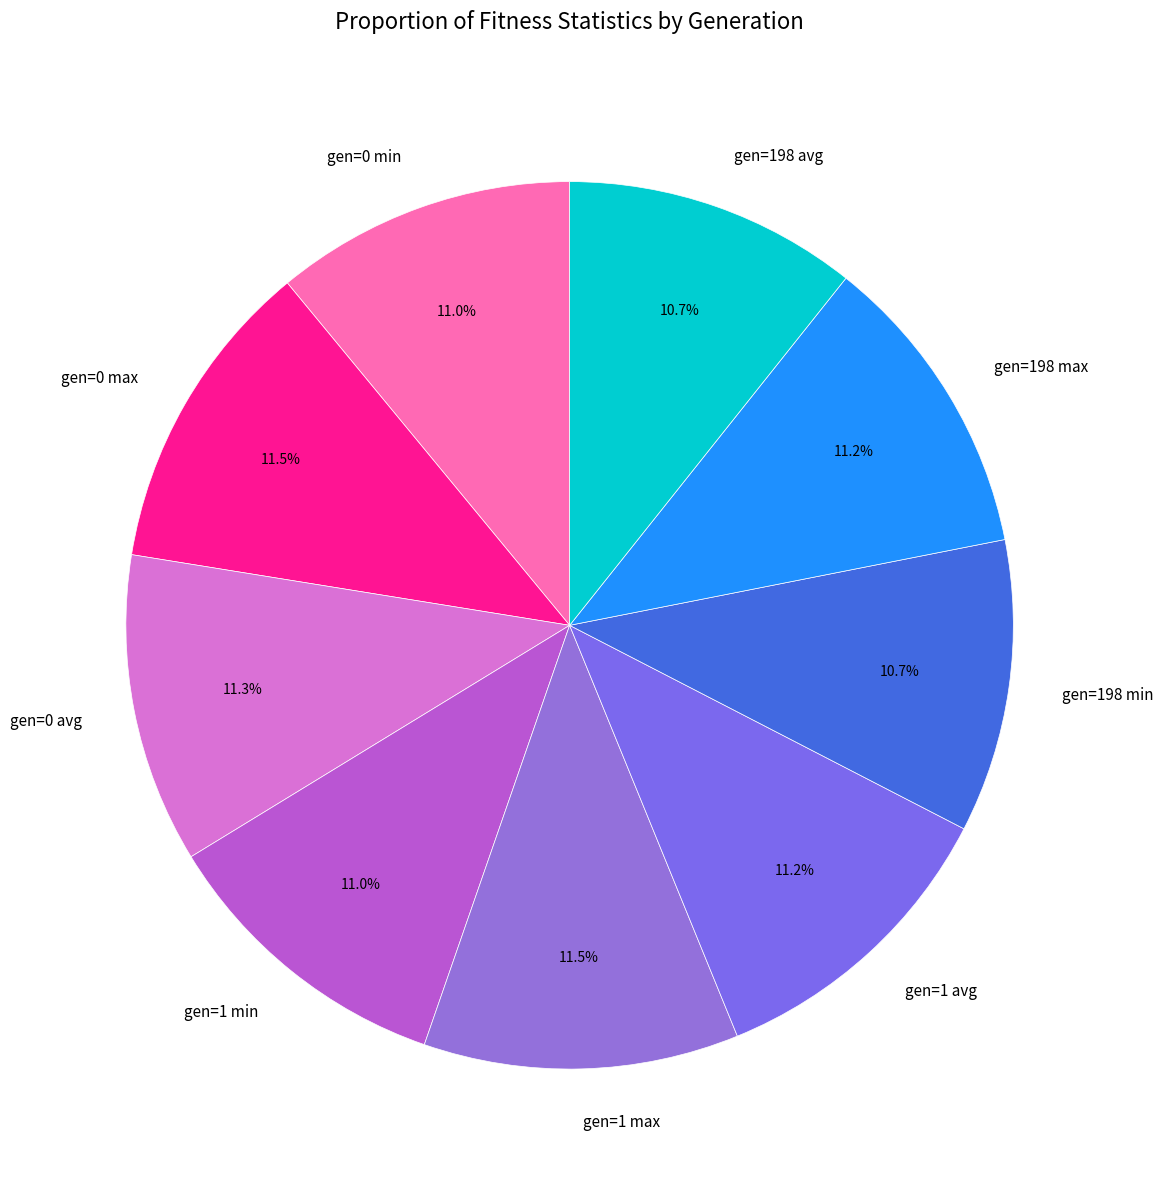

Count the number of slices in the pie.

9